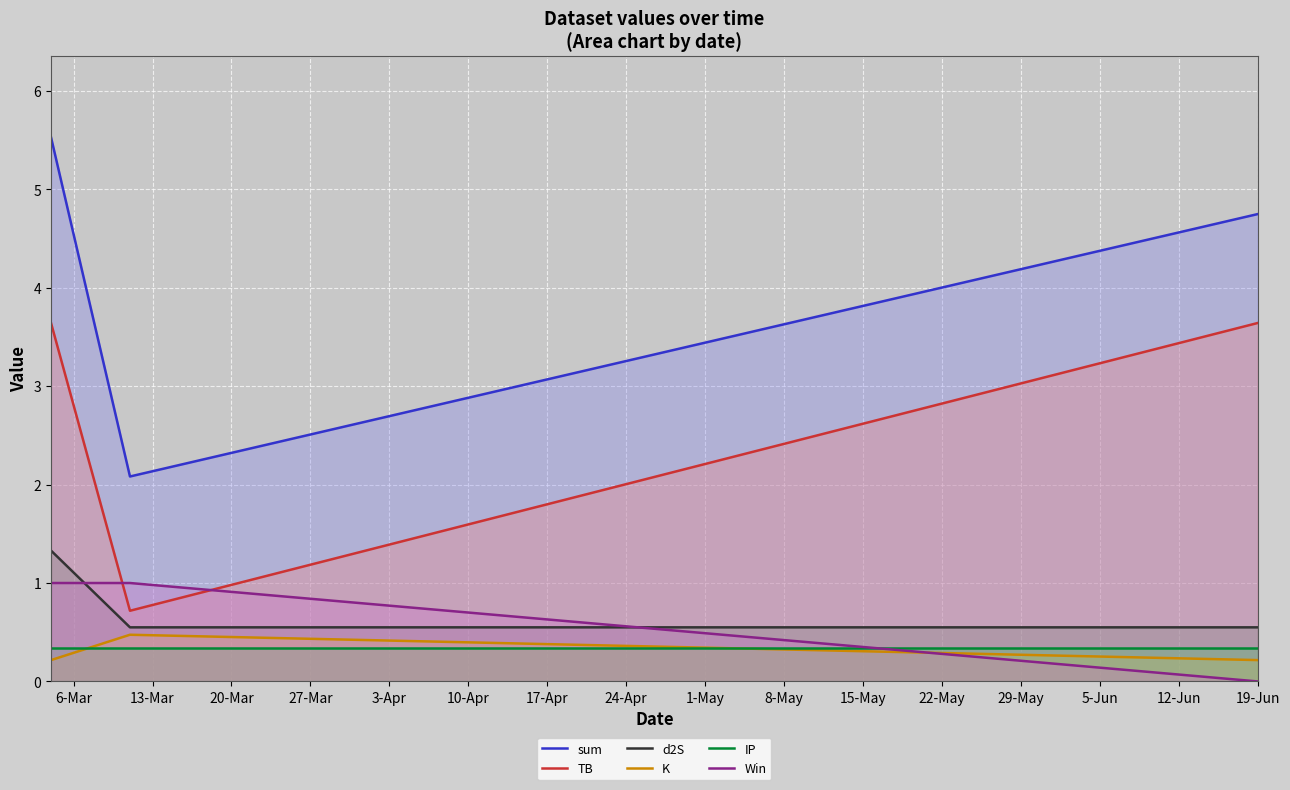

What is the highest value of the K series?

0.5